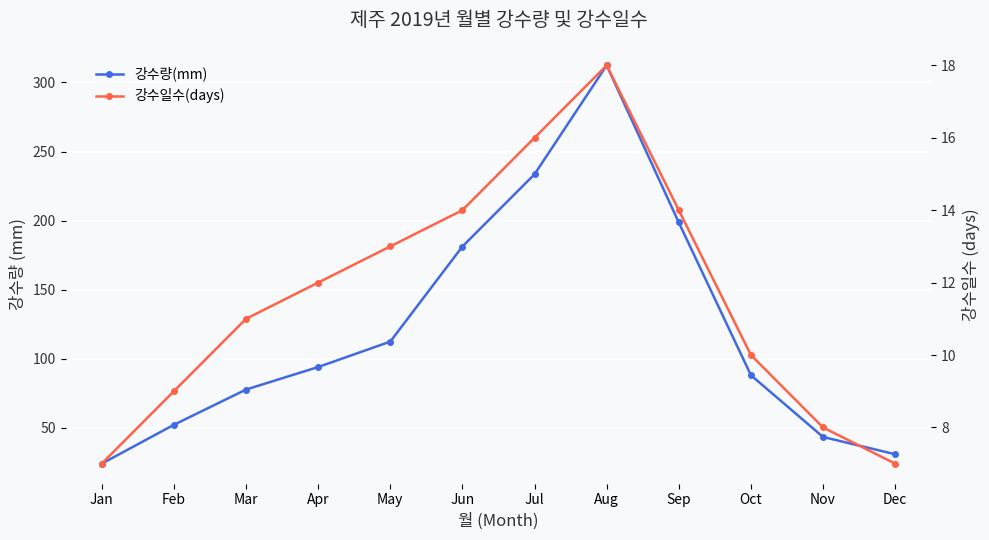

What is the spread (max minus min) of values at Aug?

294.4